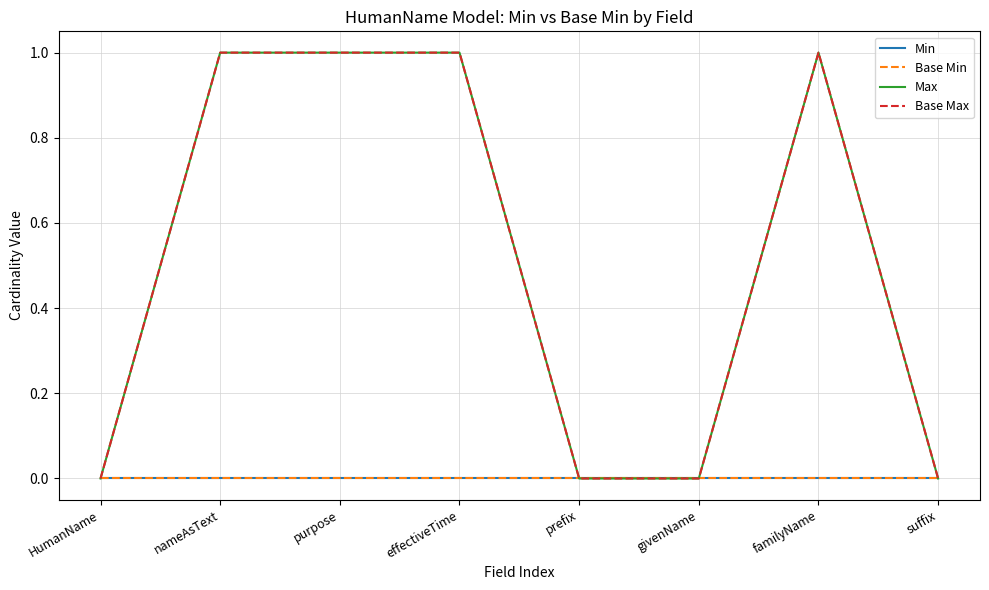

Is it true that Base Min equals 0 at HumanName?

True